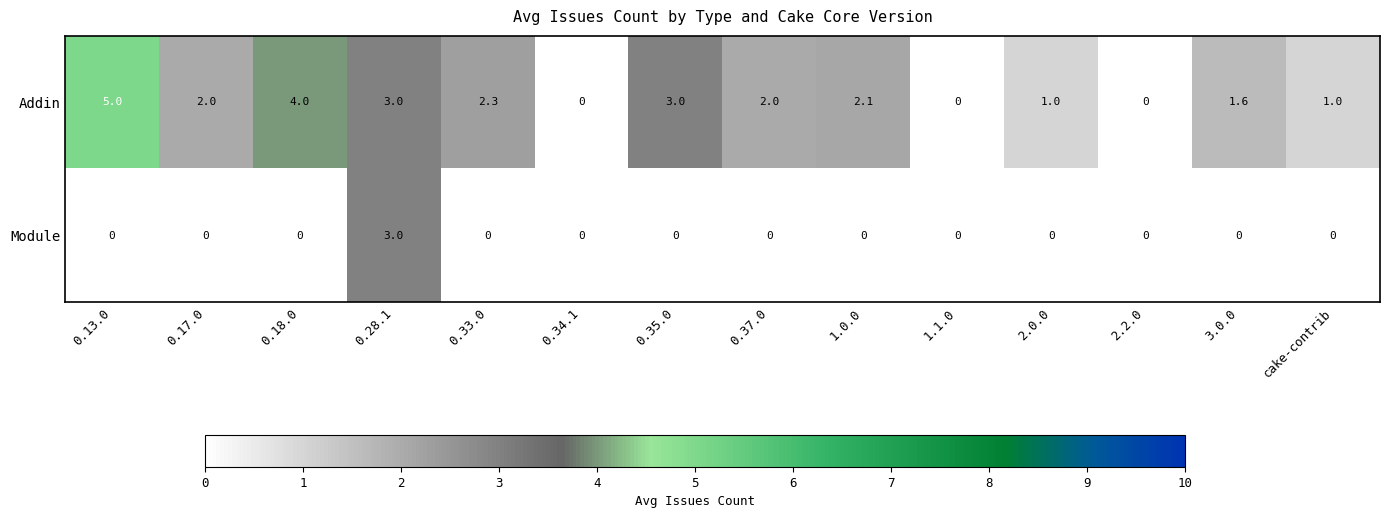

At which category is the sum across all series the highest?

0.28.1